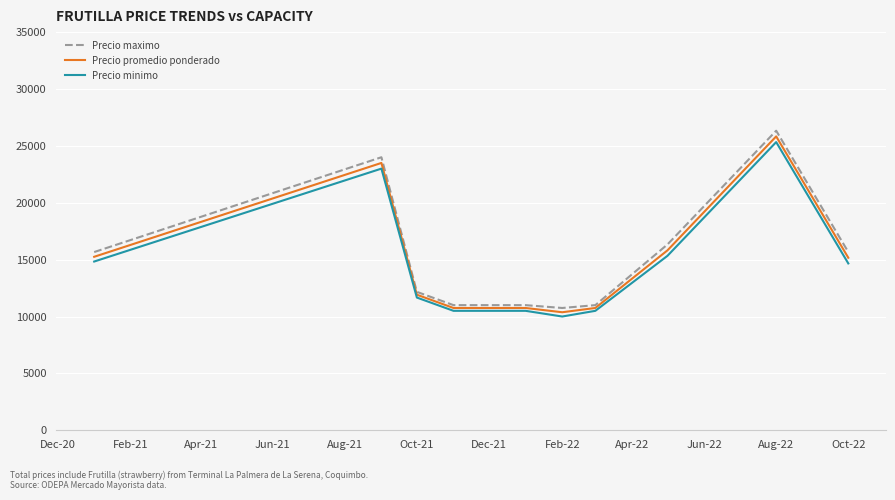

List the series in order of their peak value, lowest first.

Precio minimo, Precio promedio ponderado, Precio maximo